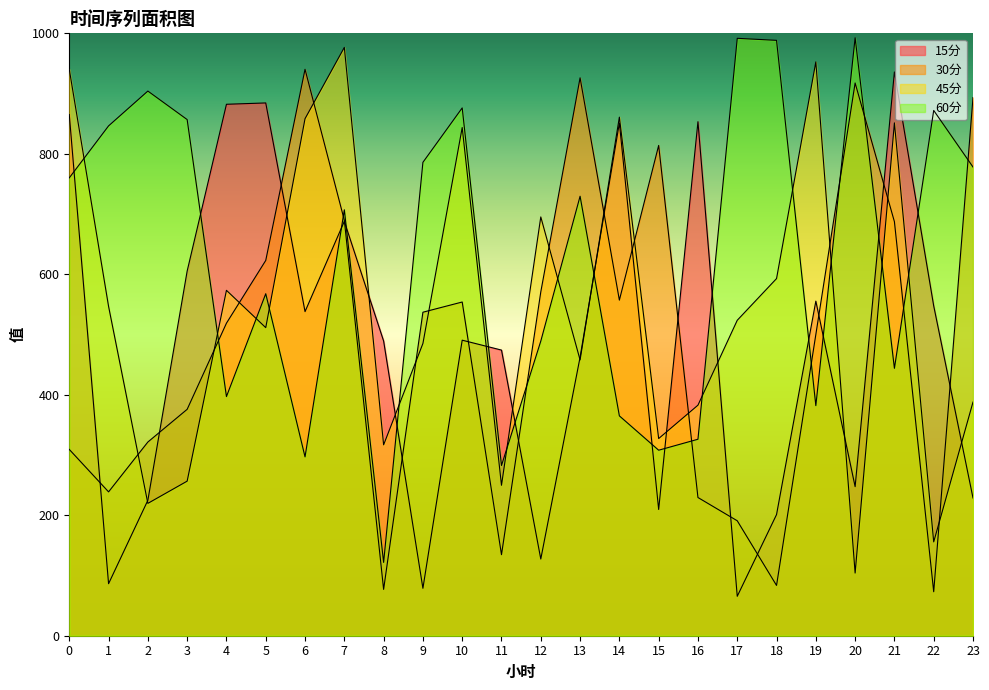

True or false: 30分 has a value of 800.4 at 19.

False